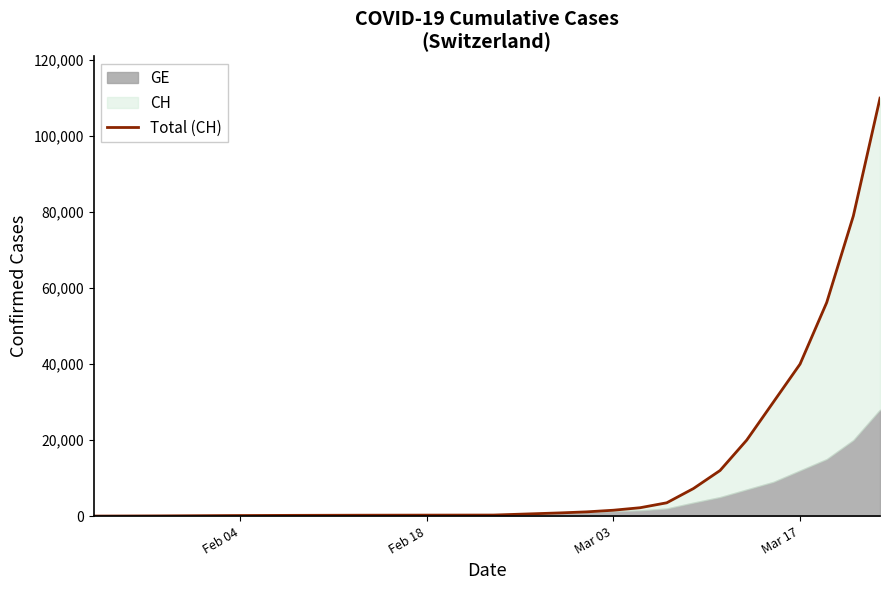

Reading left to right, transcribe all the data shown in this chart.

4	54	136	192	234	255	273	840	1113	1544	2200	3500	7245	12000	20000	30000	40000	56200	79000	110000